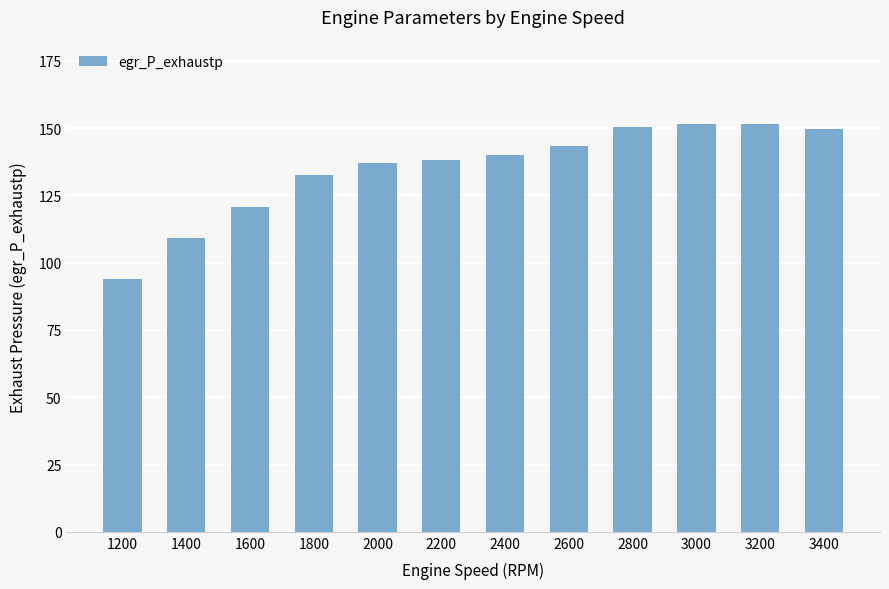

What is the smallest value displayed?

94.1